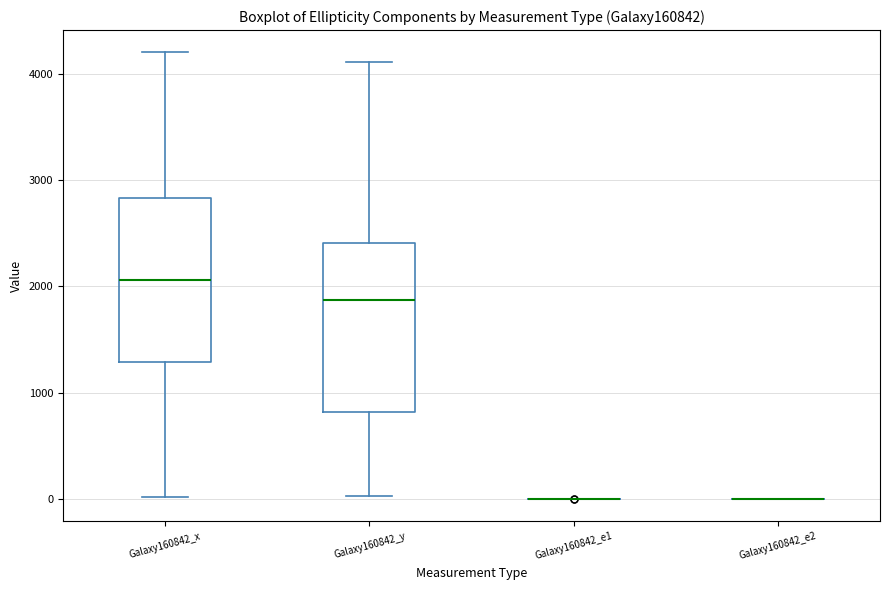

Reading left to right, transcribe this box plot: for each box, give where its median line is, the range the box spans, and where its two whiskers end, as read against the y-axis. The values are not printed on the chart, so give them approximately, as read against the axis.

Galaxy160842_x: median 2100, box 1300 to 2800, whiskers 0 to 4200
Galaxy160842_y: median 1900, box 800 to 2400, whiskers 0 to 4100
Galaxy160842_e1: box collapsed to a line at 0, whiskers 0 to 0
Galaxy160842_e2: box collapsed to a line at 0, whiskers 0 to 0